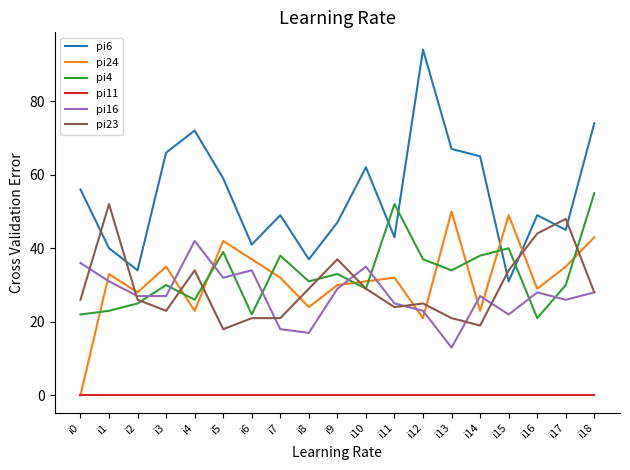

Which series has the widest spread of values?

pi6